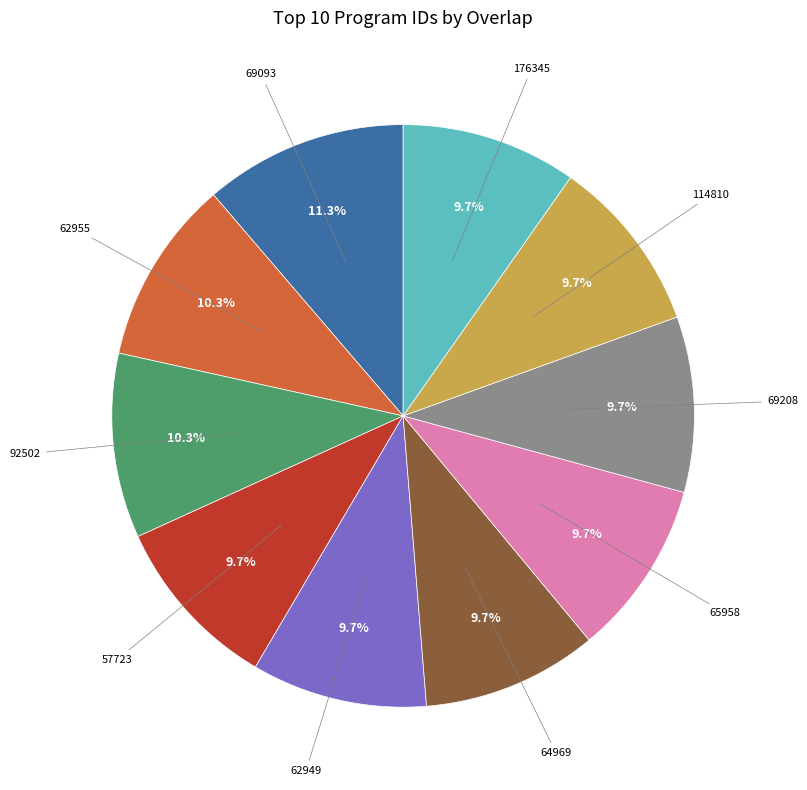

Count the number of slices in the pie.

10